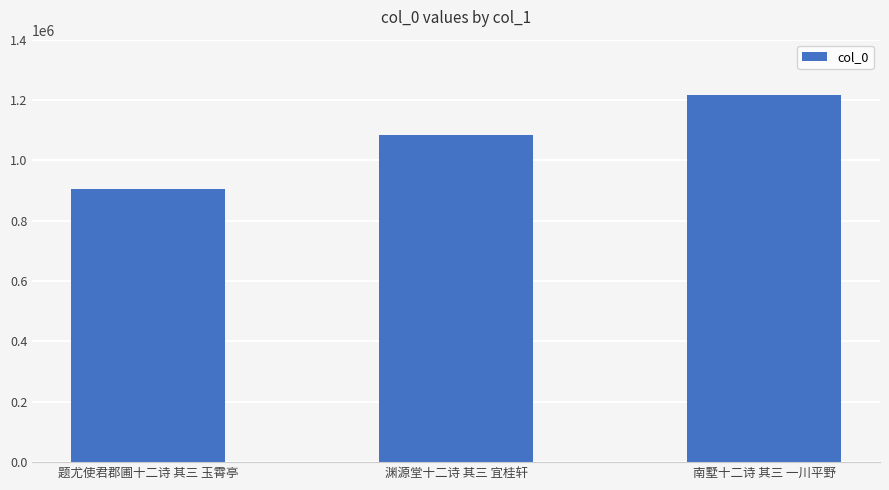

What is the change in value from 题尤使君郡圃十二诗 其三 玉霄亭 to 南墅十二诗 其三 一川平野?

+311714